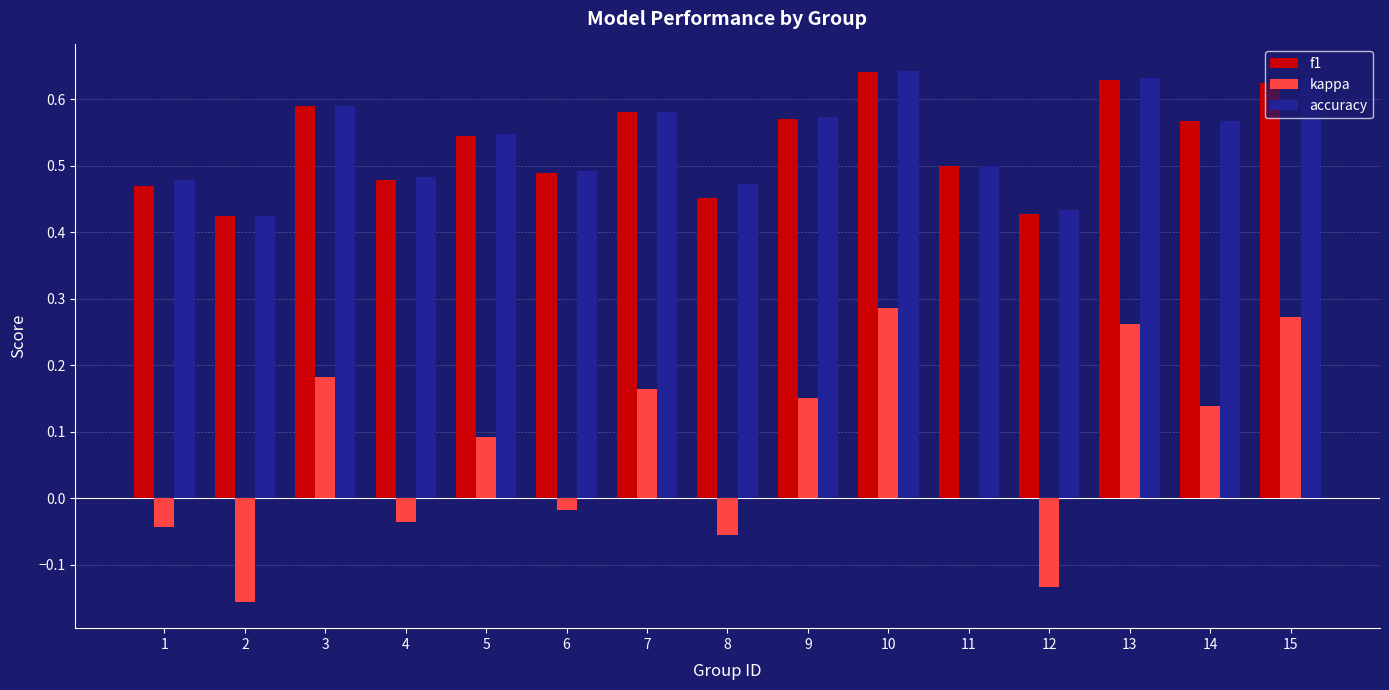

Are the bars grouped side by side (vs. stacked)?

Yes